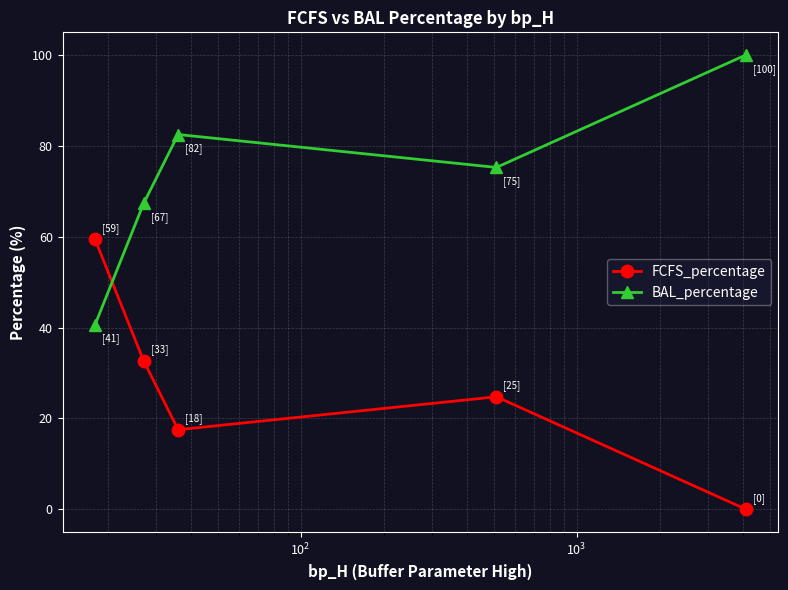

What is the value of the FCFS_percentage point at the 2nd from the left?

32.7